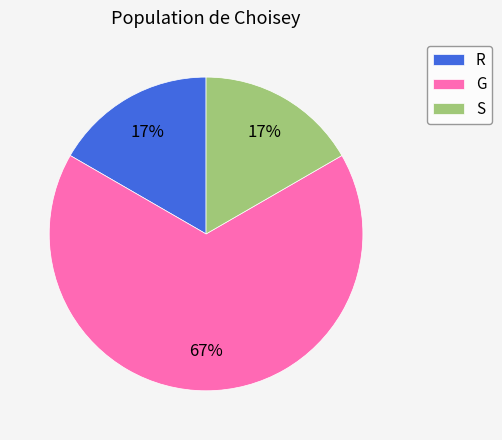

How many slices are in this pie chart?

3